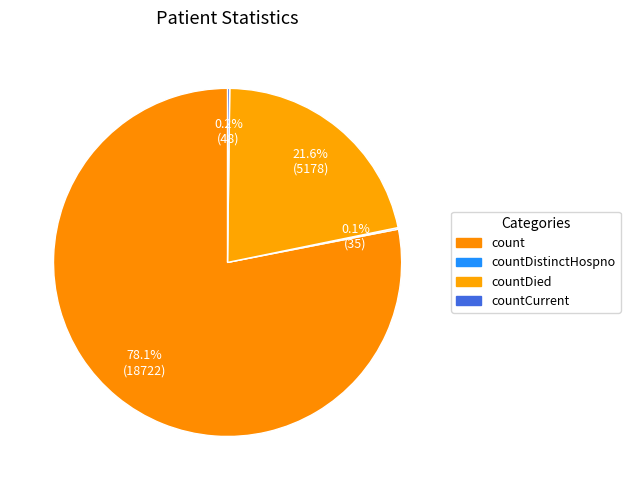

To the nearest percent, what portion does countDied represent?

22%